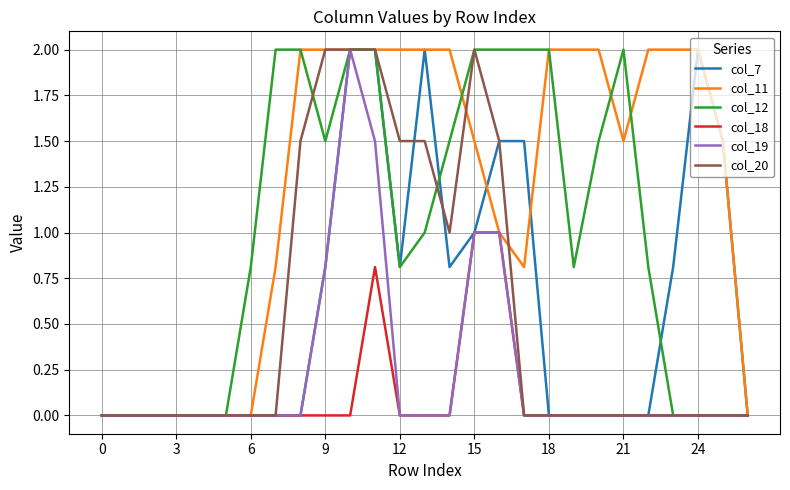

What is the greatest value displayed?

2.0